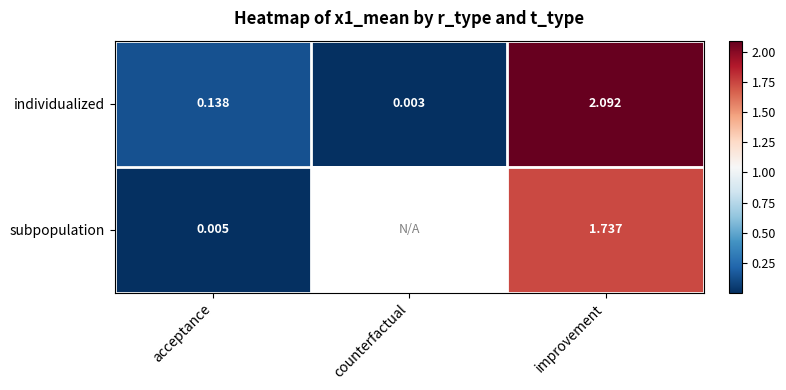

At acceptance, list the series in order from smallest to largest.

subpopulation, individualized